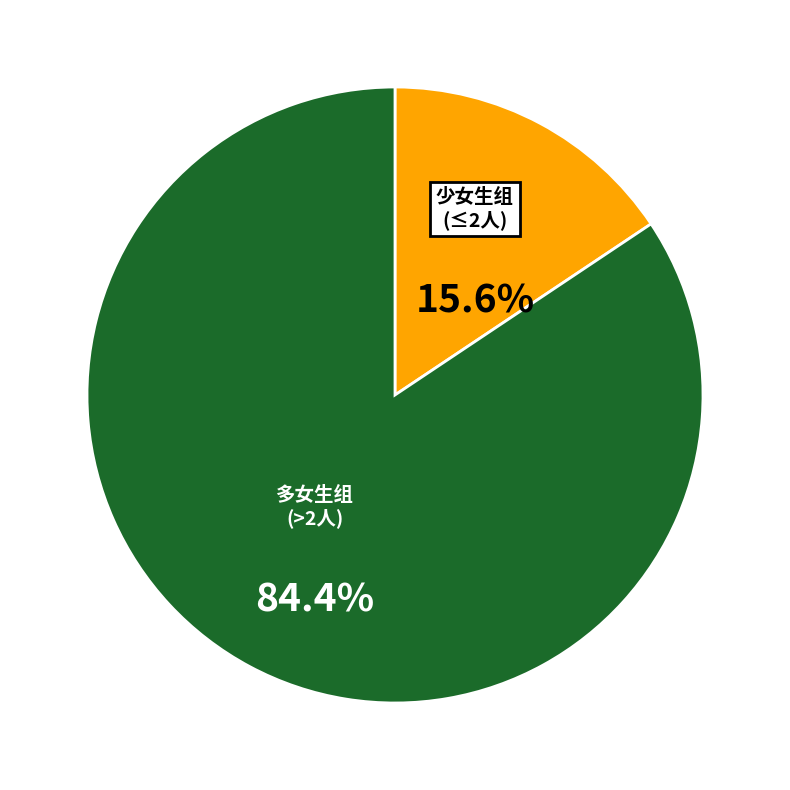

Is there any slice that represents more than half of the pie?

Yes